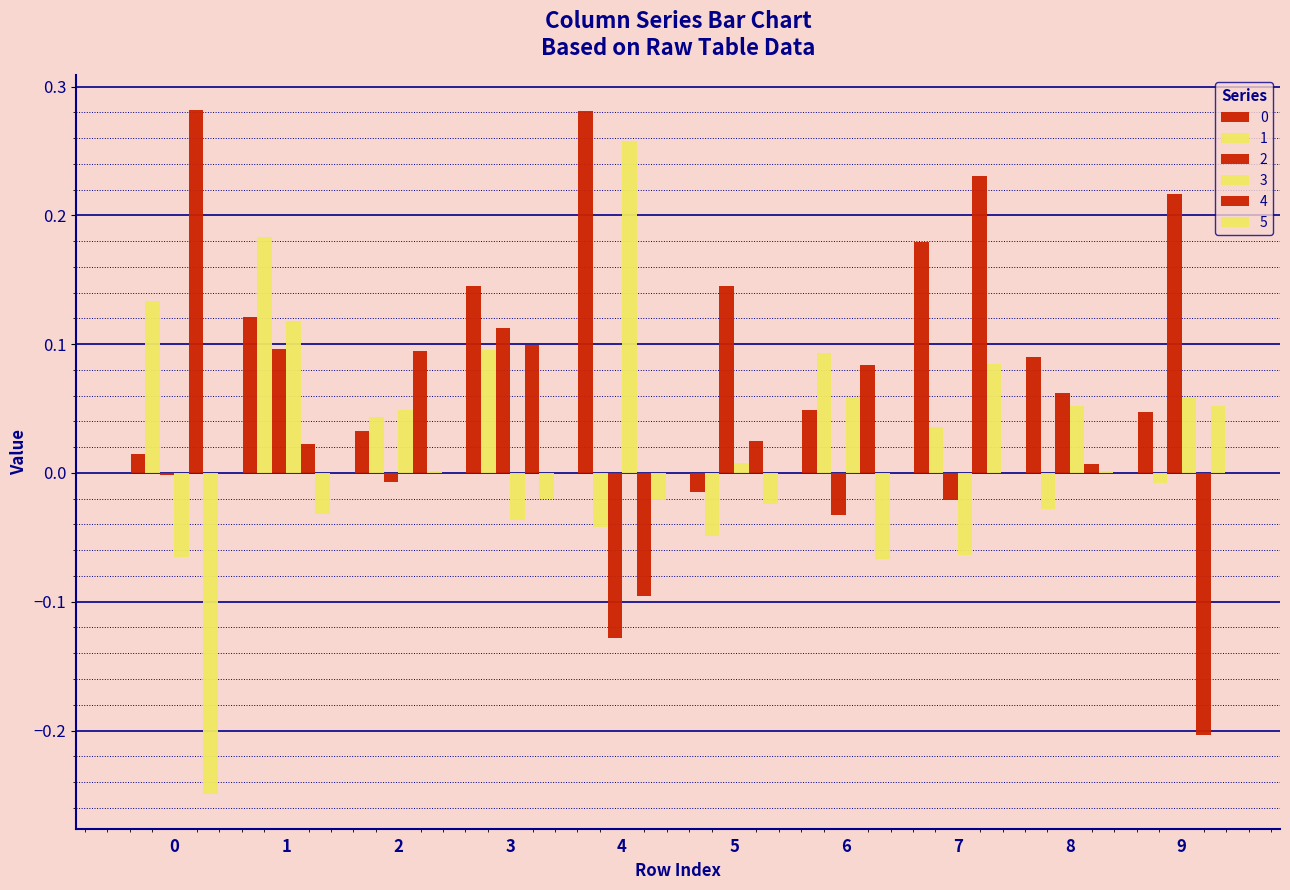

Are the bars grouped side by side (vs. stacked)?

Yes